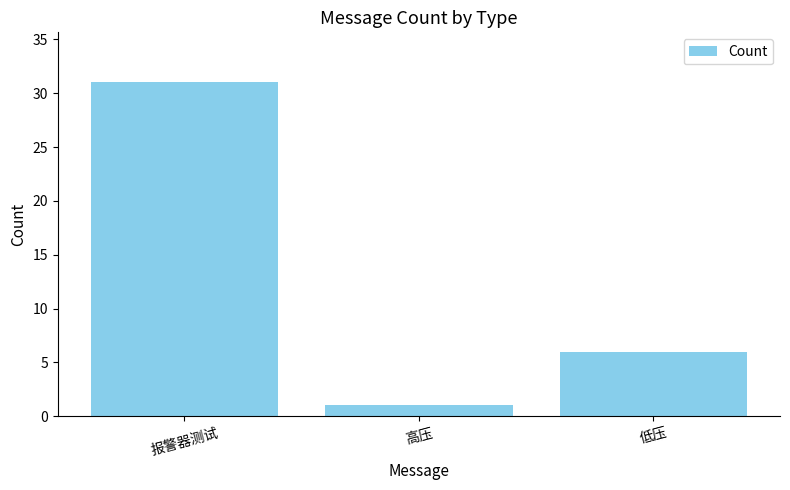

Reading right to left, what are all the values shown in this chart?

6	1	31